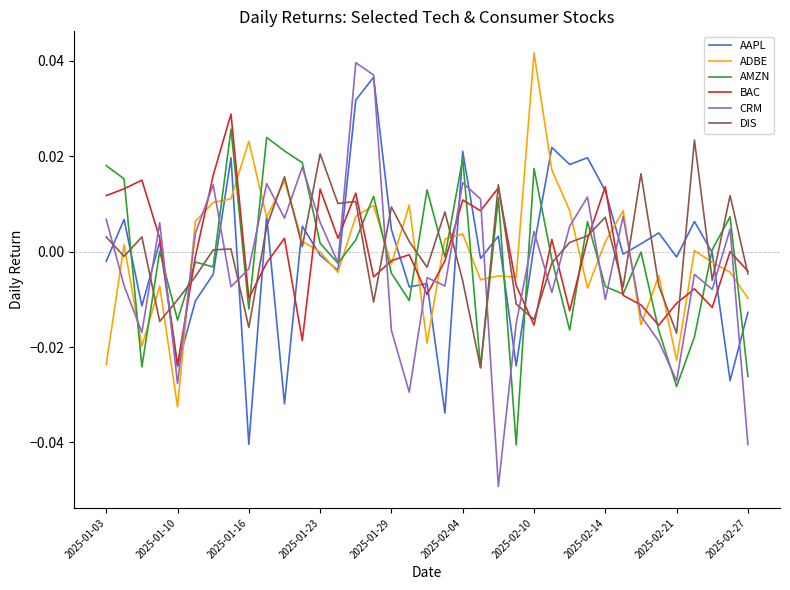

Which series has the largest range (max minus min)?

CRM